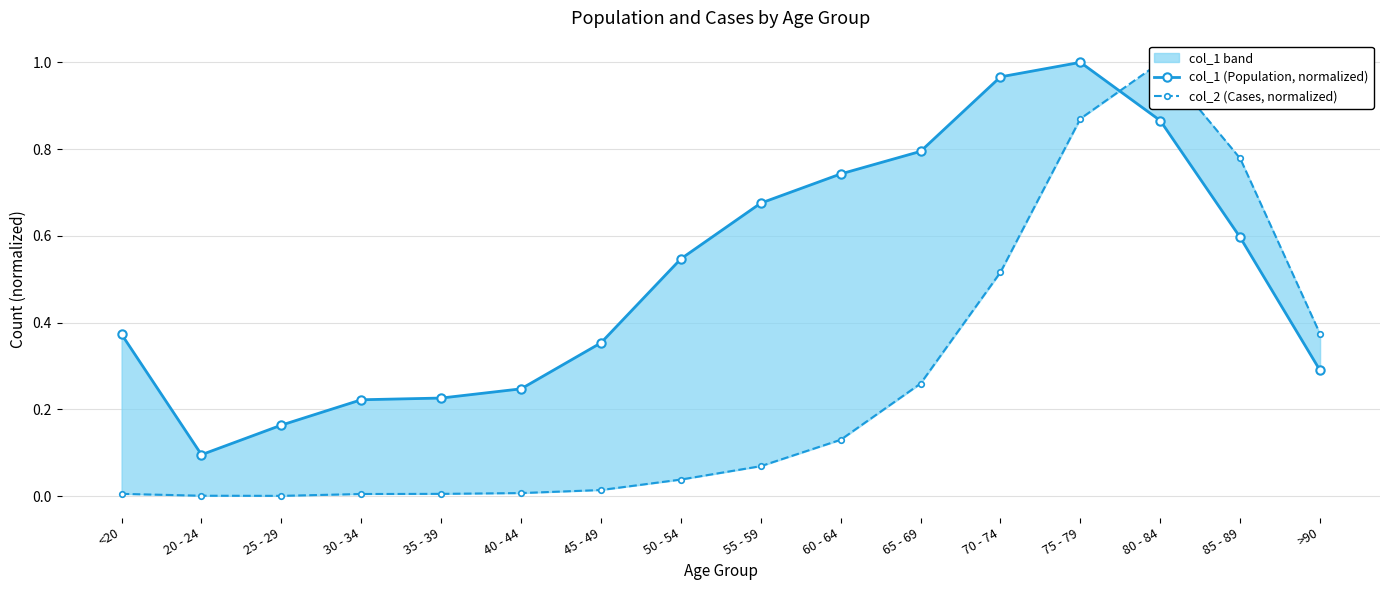

Reading right to left, transcribe all the data shown in this chart.

col_1 (Population, normalized): 0.3	0.6	0.9	1.0	1.0	0.8	0.7	0.7	0.5	0.4	0.2	0.2	0.2	0.2	0.1	0.4
col_2 (Cases, normalized): 0.4	0.8	1.0	0.9	0.5	0.3	0.1	0.1	0.0	0.0	0.0	0.0	0.0	0.0	0.0	0.0